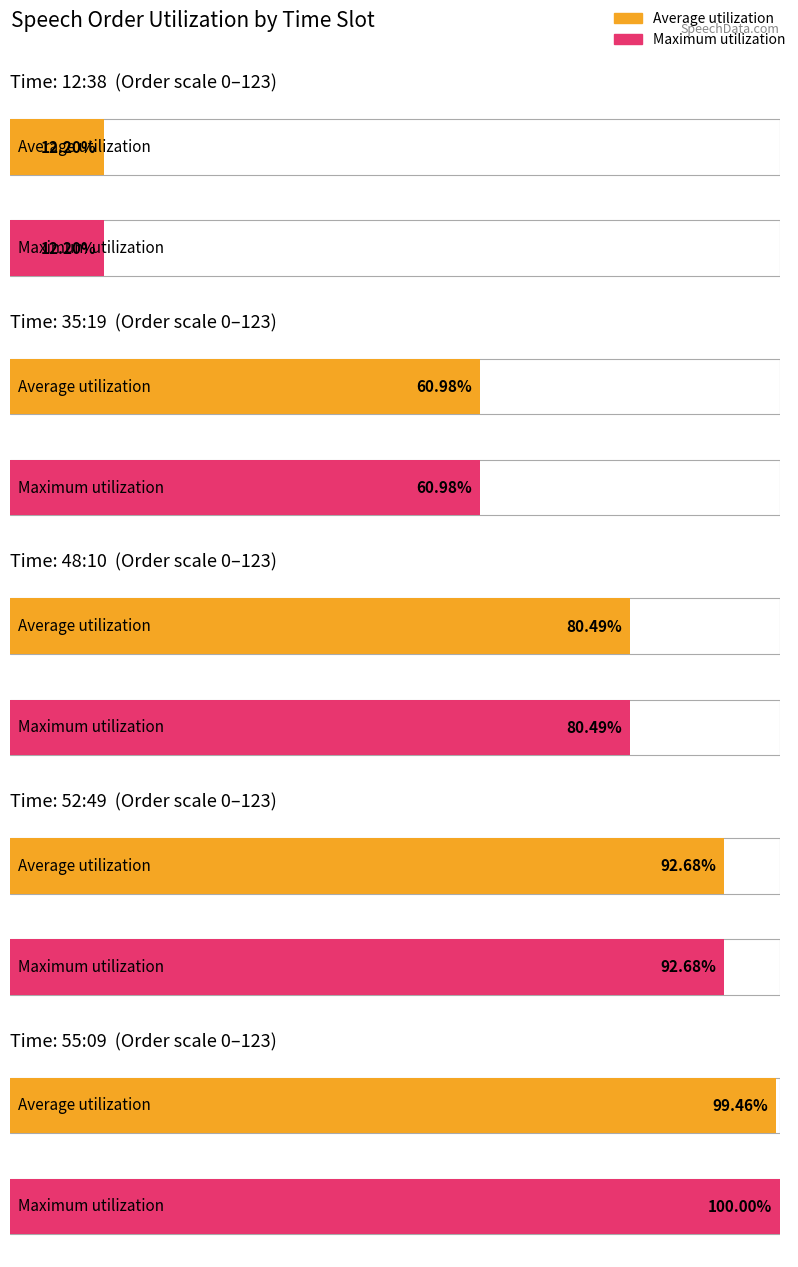

Which label corresponds to the smallest value in the chart?

12:38